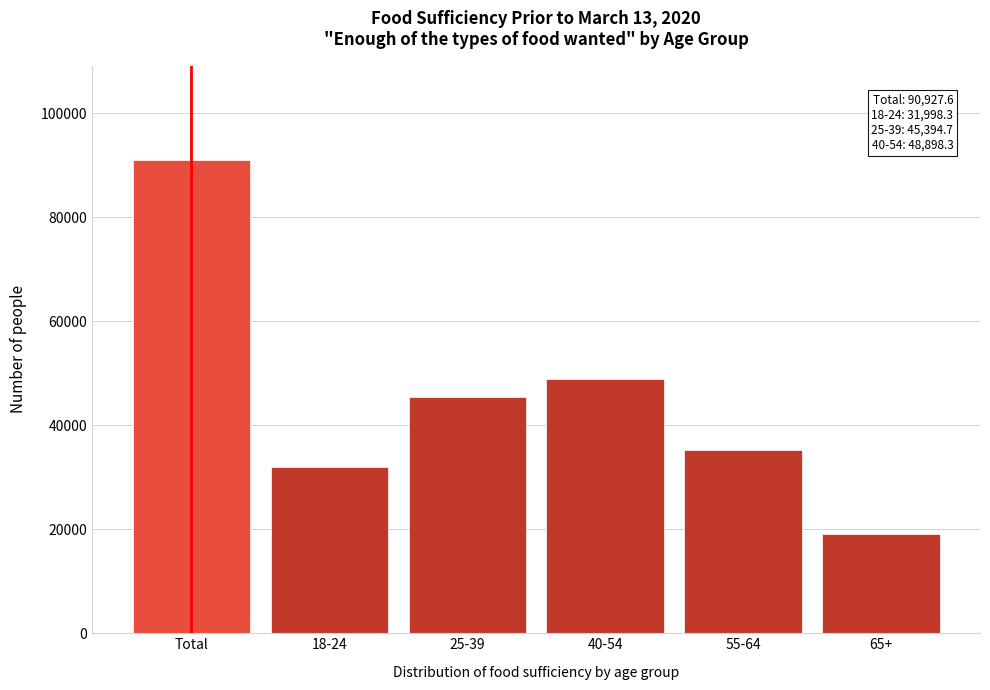

Reading left to right, what are all the values shown in this chart?

Total=90927.6	18-24=31998.3	25-39=45394.7	40-54=48898.3	55-64=35272.6	65+=19001.4